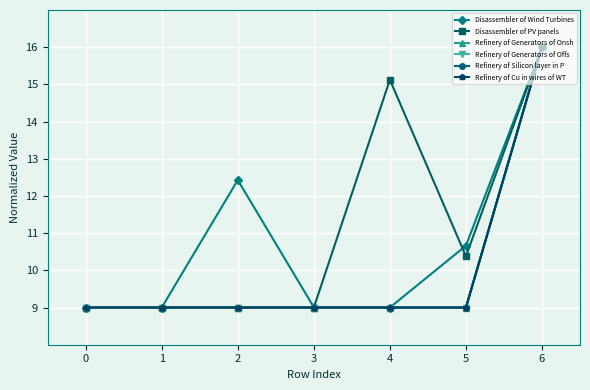

Does the chart have visible grid lines?

Yes